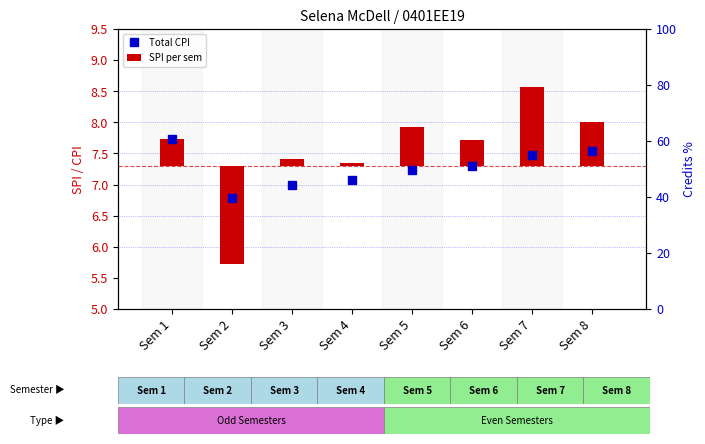

How many values in the Total CPI series exceed 7?

6